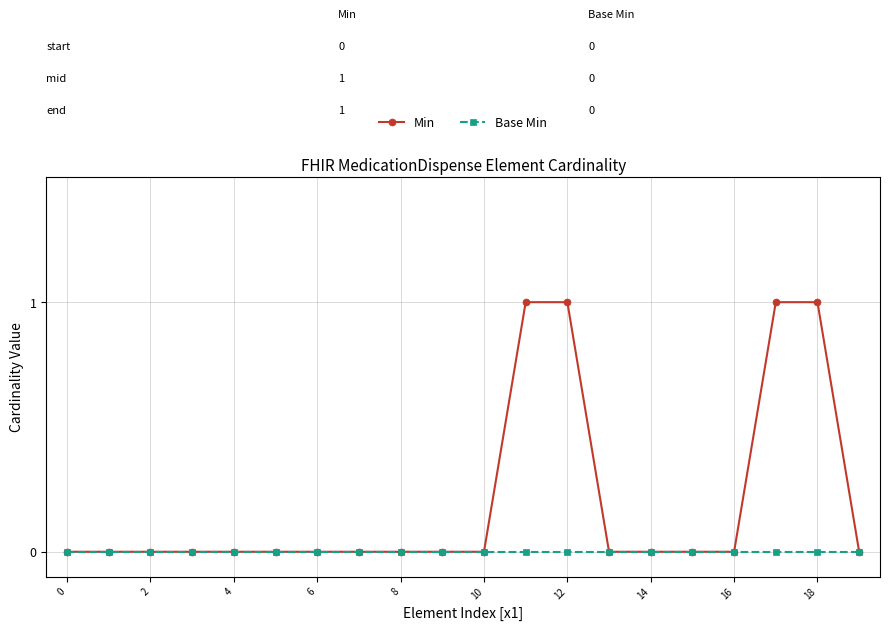

What is the value of the Min point at the 12th from the left?

1